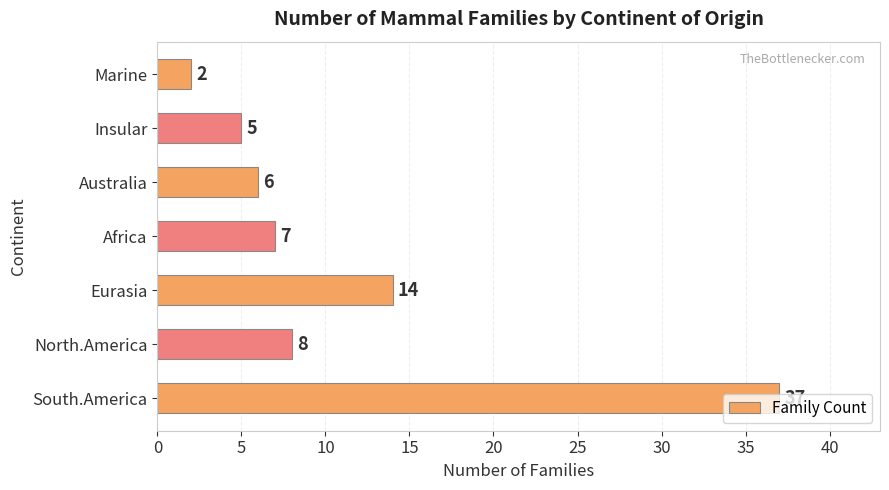

List the labels in order of value, largest first.

South.America, Eurasia, North.America, Africa, Australia, Insular, Marine